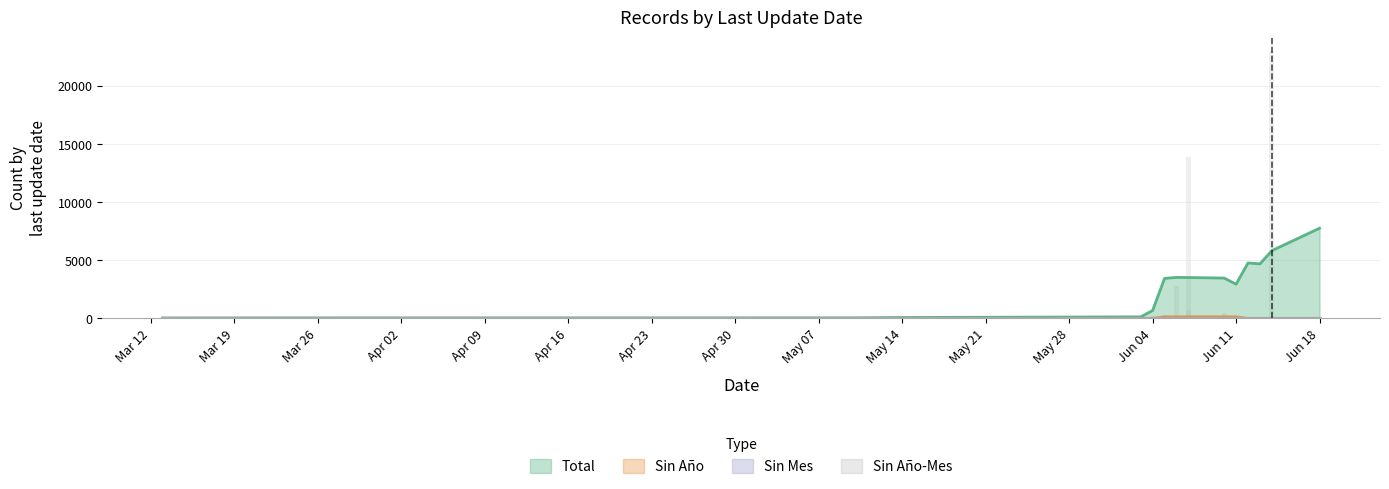

What is the highest value of the Sin Mes series?

54